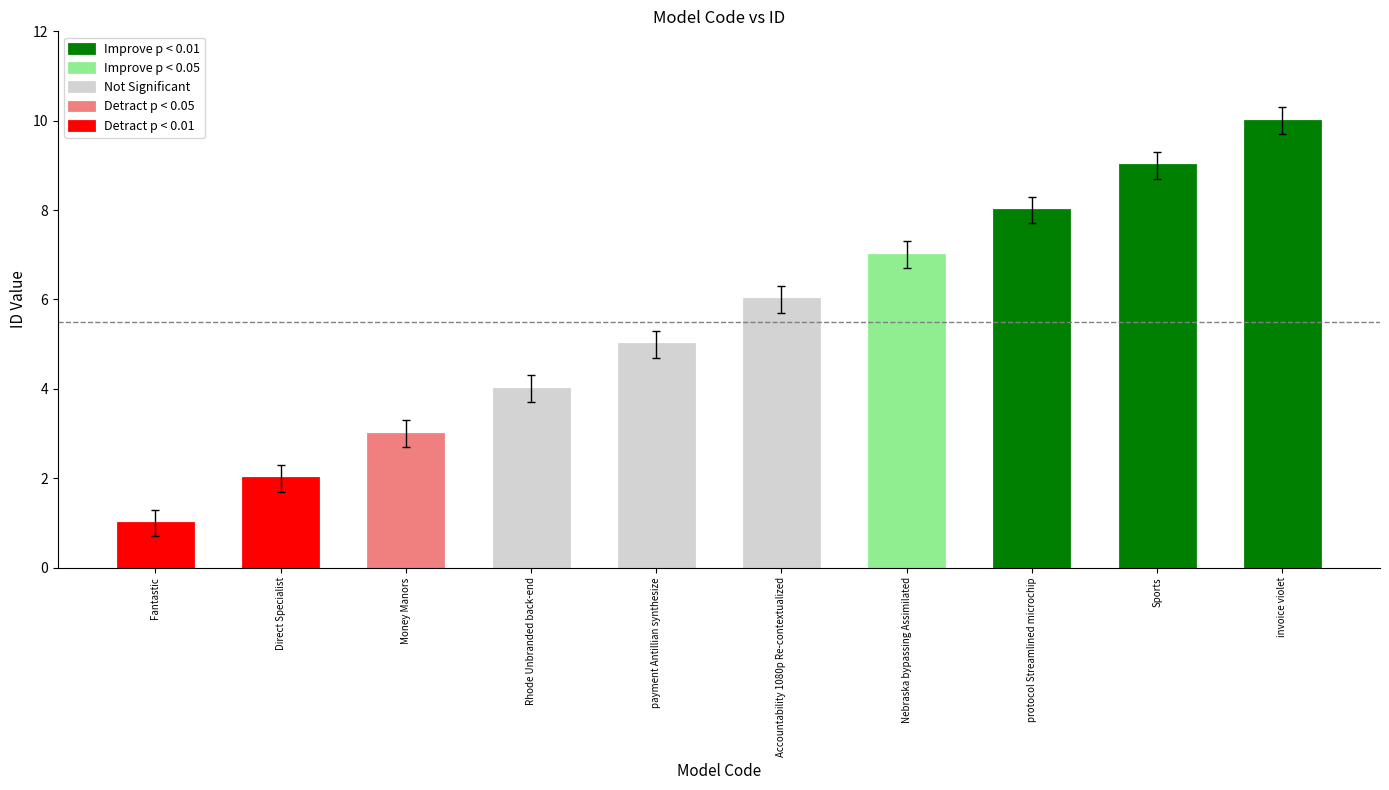

What position from the right is protocol Streamlined microchip?

3